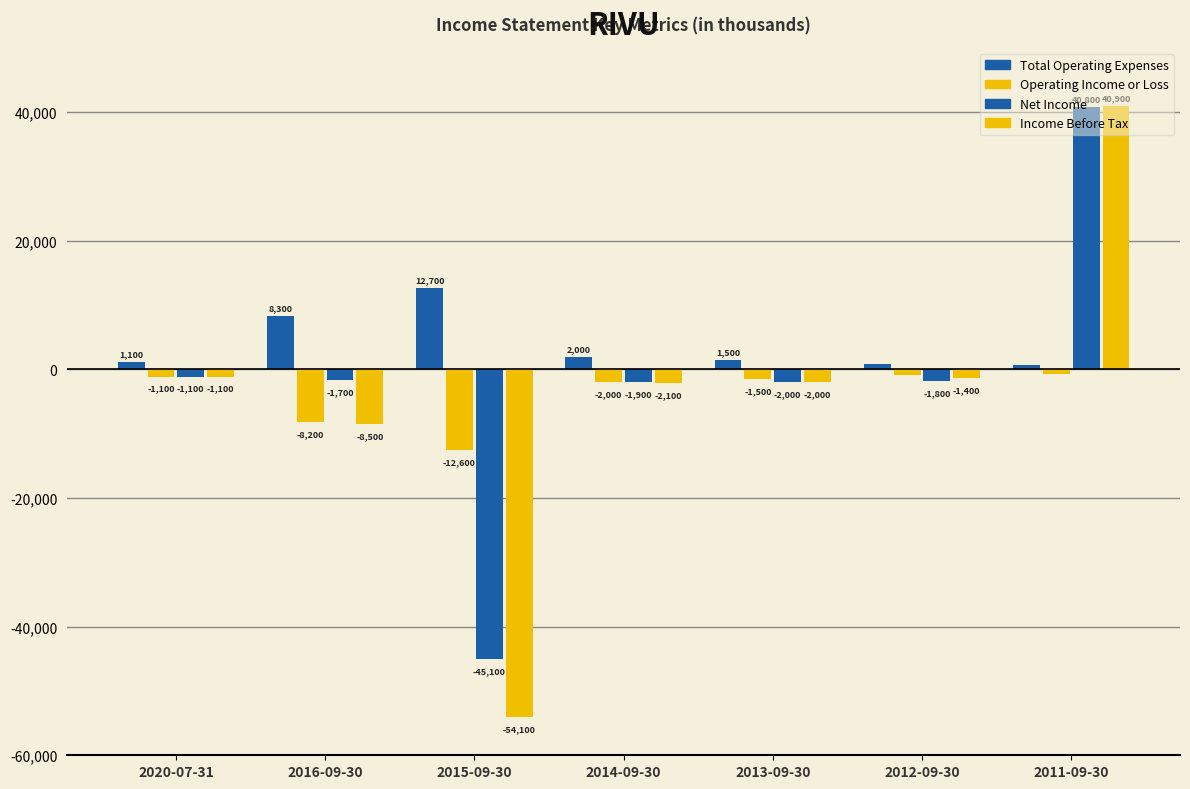

Rank the series at 2014-09-30 from lowest to highest value.

Income Before Tax, Operating Income or Loss, Net Income, Total Operating Expenses